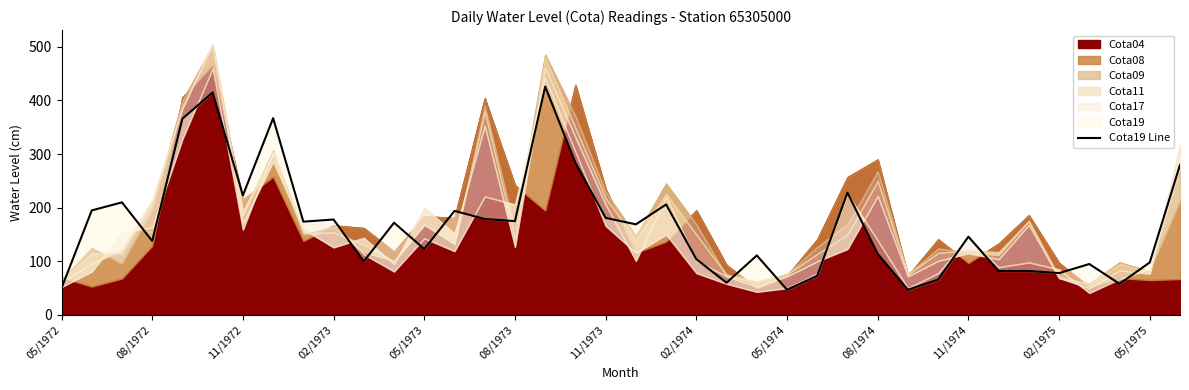

What is the ratio of the value at 22 to the value at 05/1972?

1.2